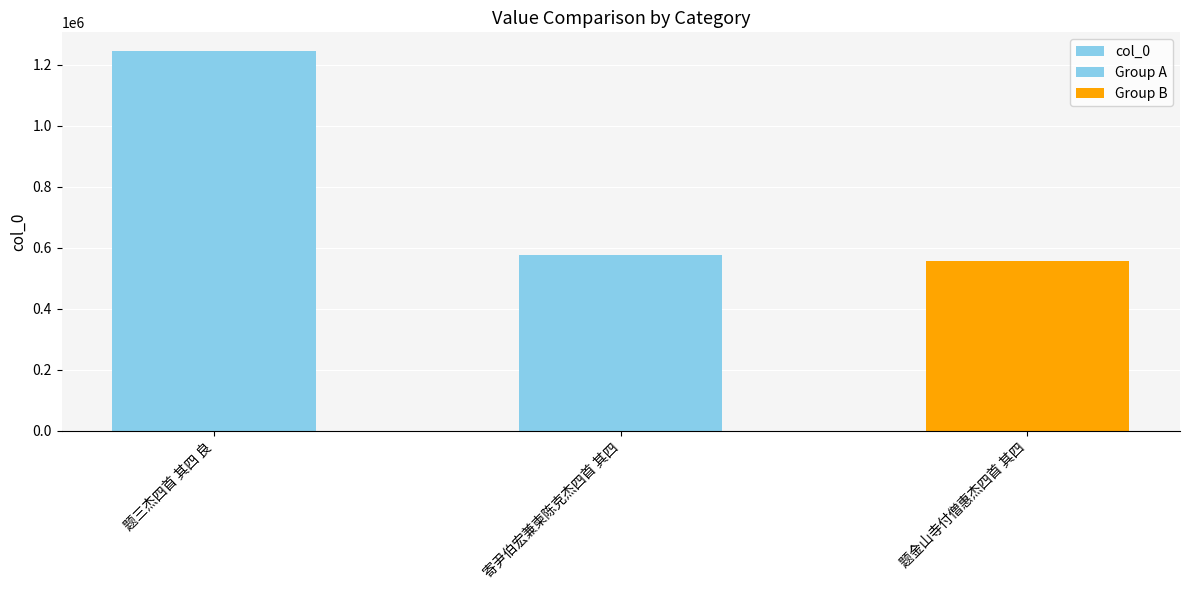

What is the change in value from 题三杰四首 其四 良 to 寄尹伯宏兼柬陈克杰四首 其四?

-666742